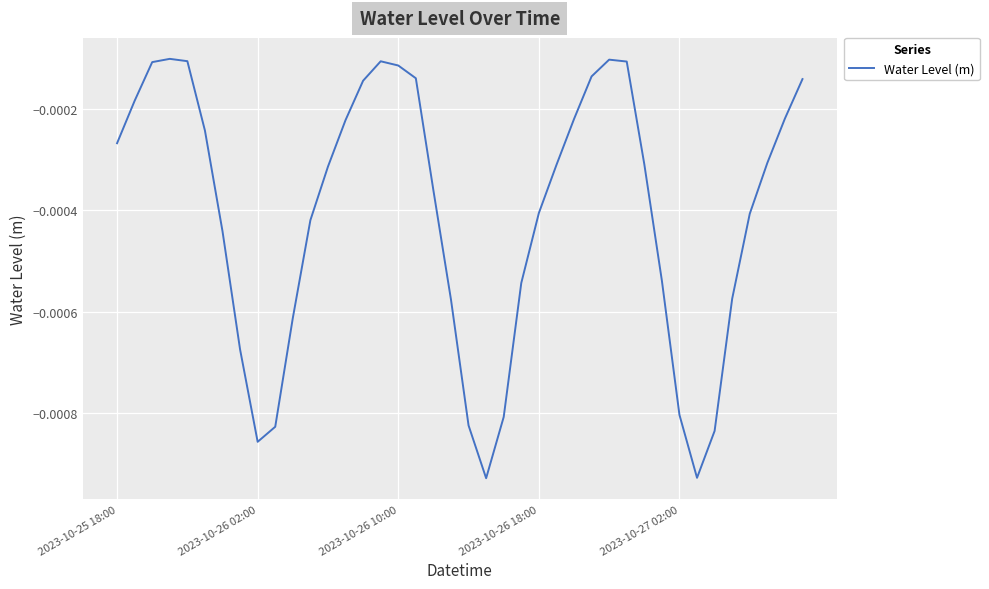

How many lines are shown in the chart?

1